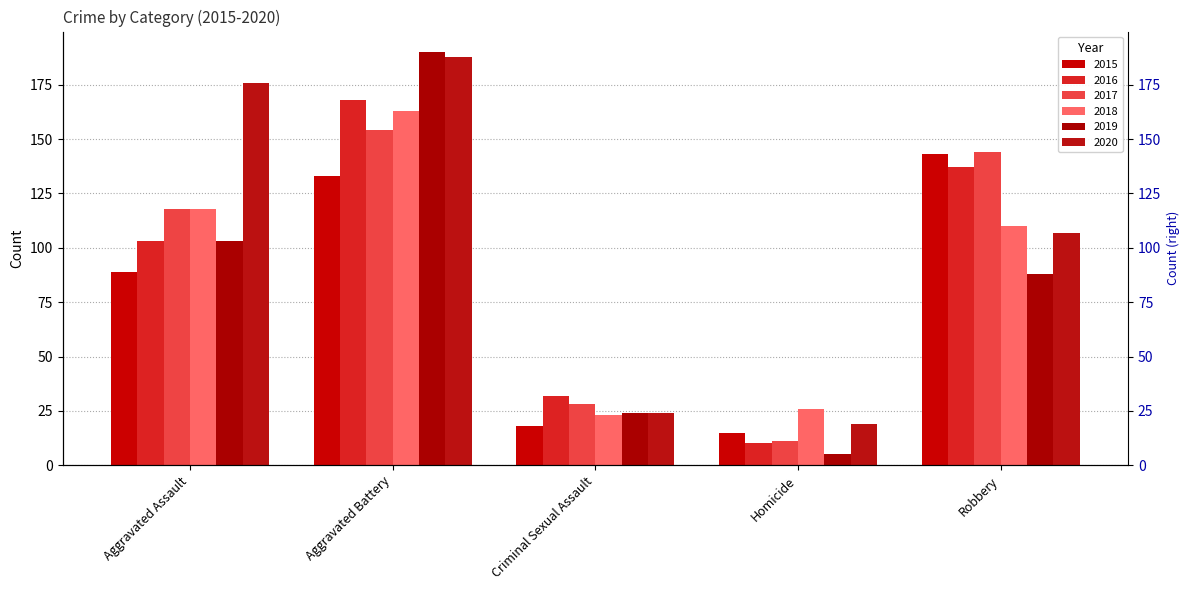

Reading right to left, extract all data points from this chart.

2015: 143	15	18	133	89
2016: 137	10	32	168	103
2017: 144	11	28	154	118
2018: 110	26	23	163	118
2019: 88	5	24	190	103
2020: 107	19	24	188	176